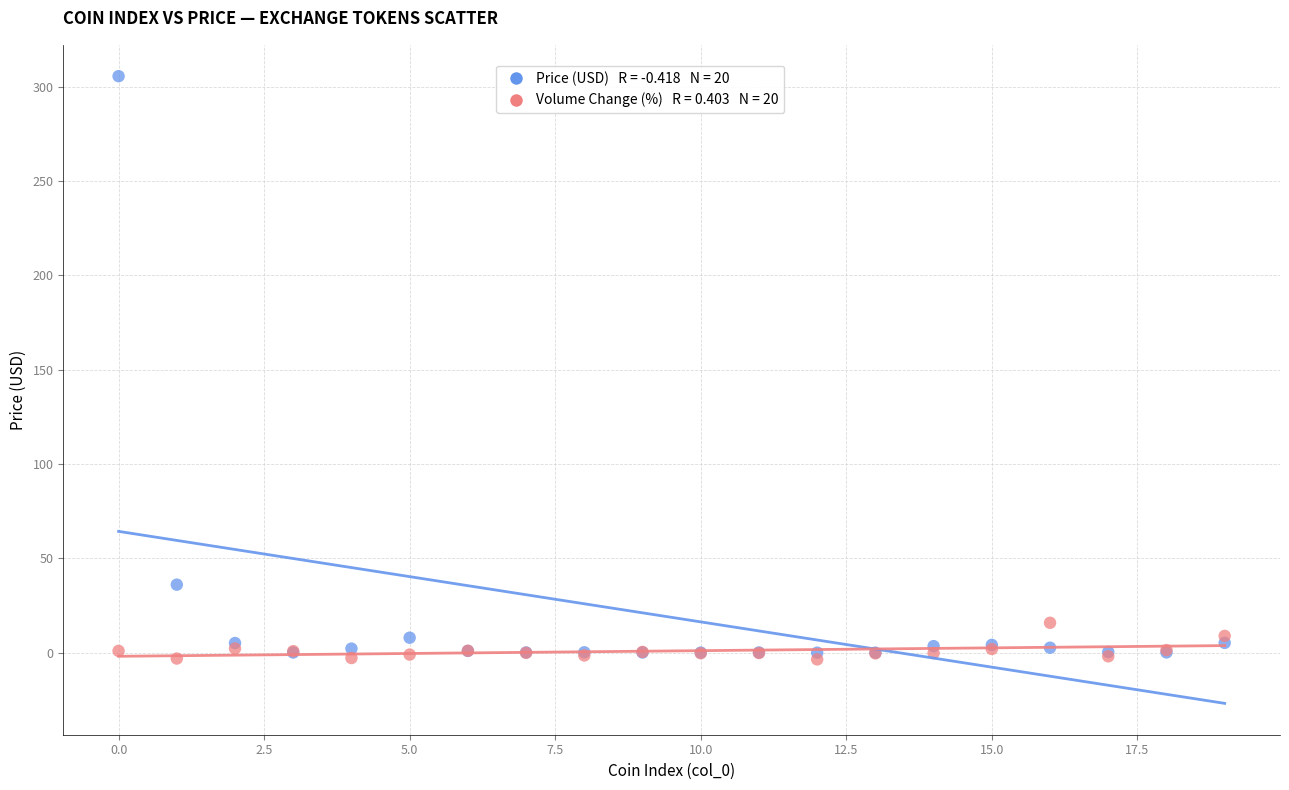

Across all series, what Y value is closest to 150?

36.0